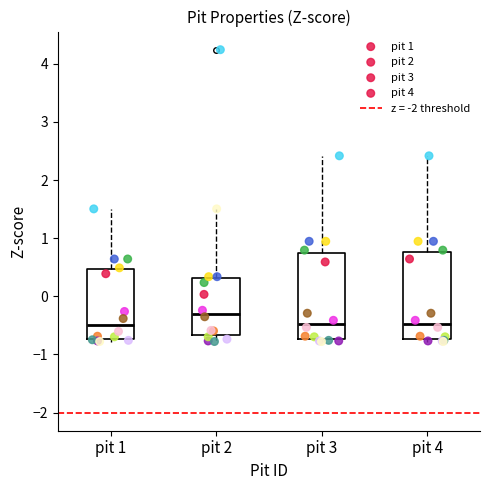

Reading left to right, read every box against the y-axis: the position of its median line, the range the box covers, and the ends of its whiskers. The values are not printed on the chart, so give them approximately, as read against the axis.

pit 1: median -0.5, box -0.7 to 0.5, whiskers -0.8 to 1.5
pit 2: median -0.3, box -0.7 to 0.3, whiskers -0.8 to 1.5
pit 3: median -0.5, box -0.7 to 0.7, whiskers -0.8 to 2.4
pit 4: median -0.5, box -0.7 to 0.8, whiskers -0.8 to 2.4